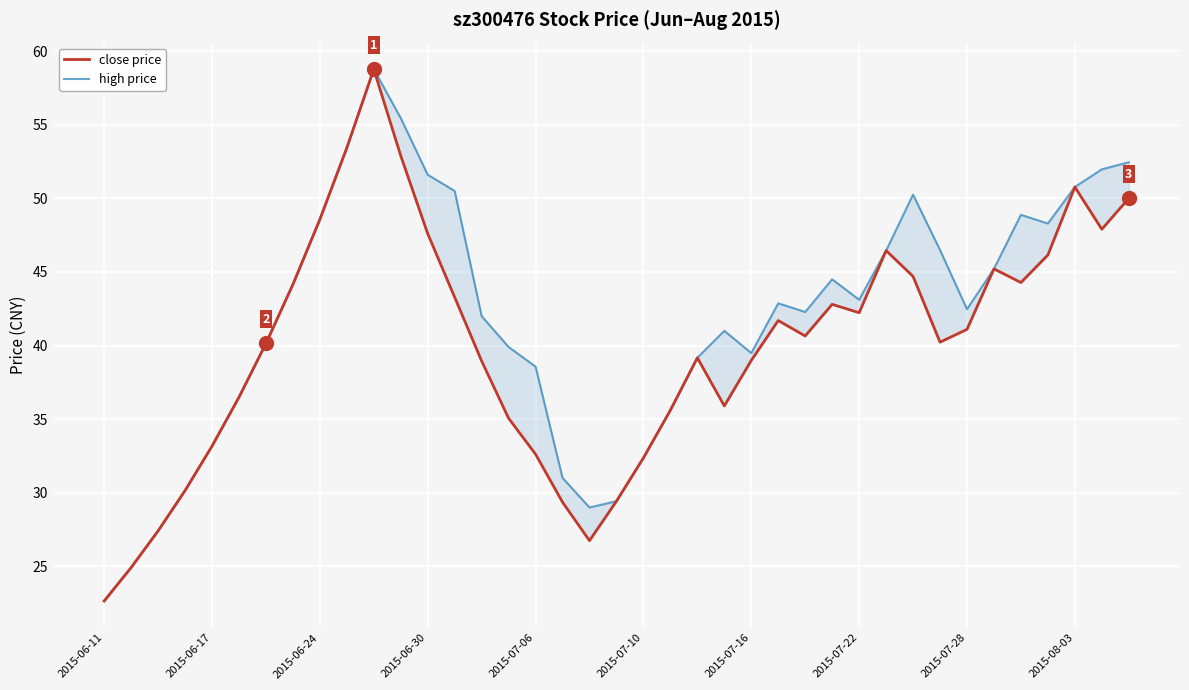

In high price, how many points are lower than both neighbors (excluding endpoints)?

6